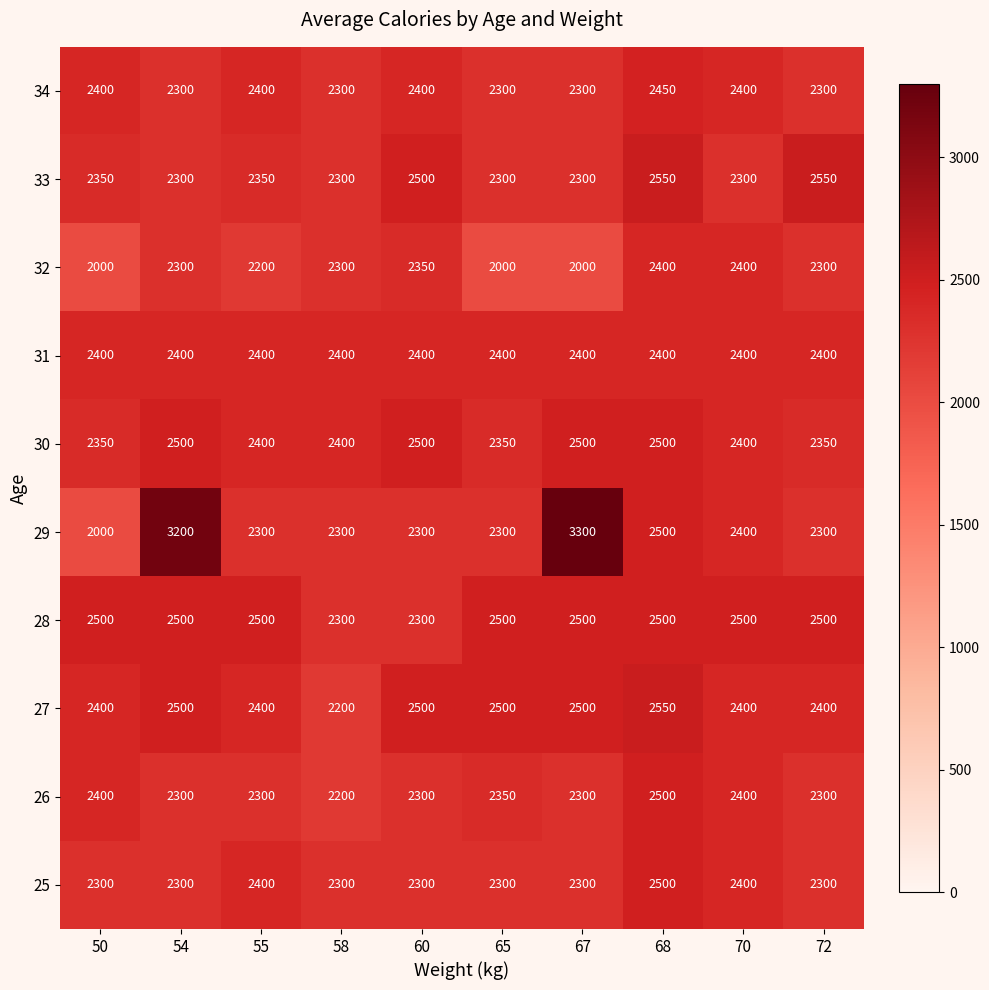

What is the total value across all series at 60?

23850